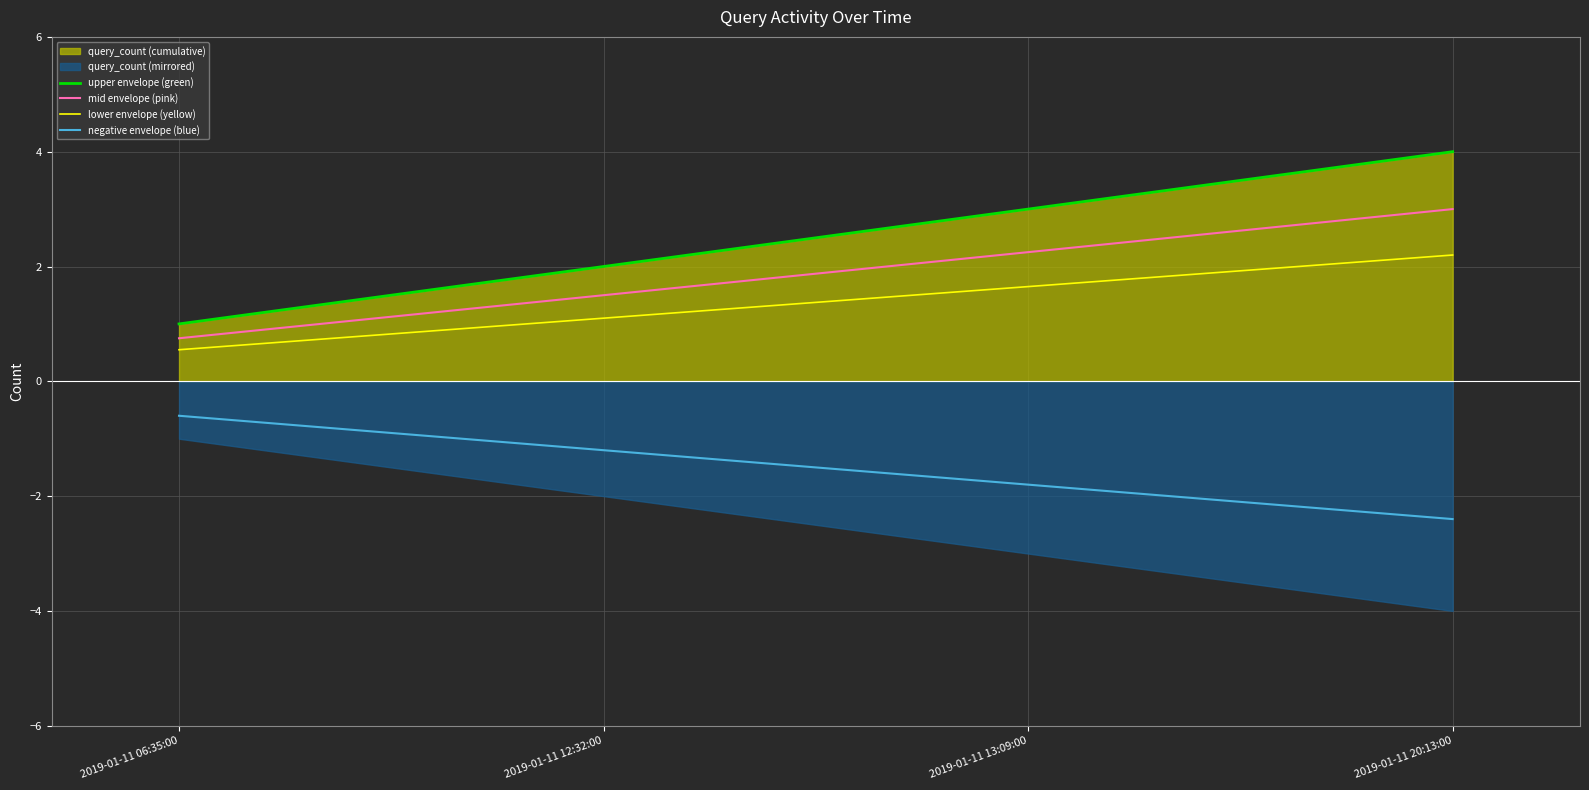

True or false: mid envelope (pink) and upper envelope (green) intersect in this chart.

False